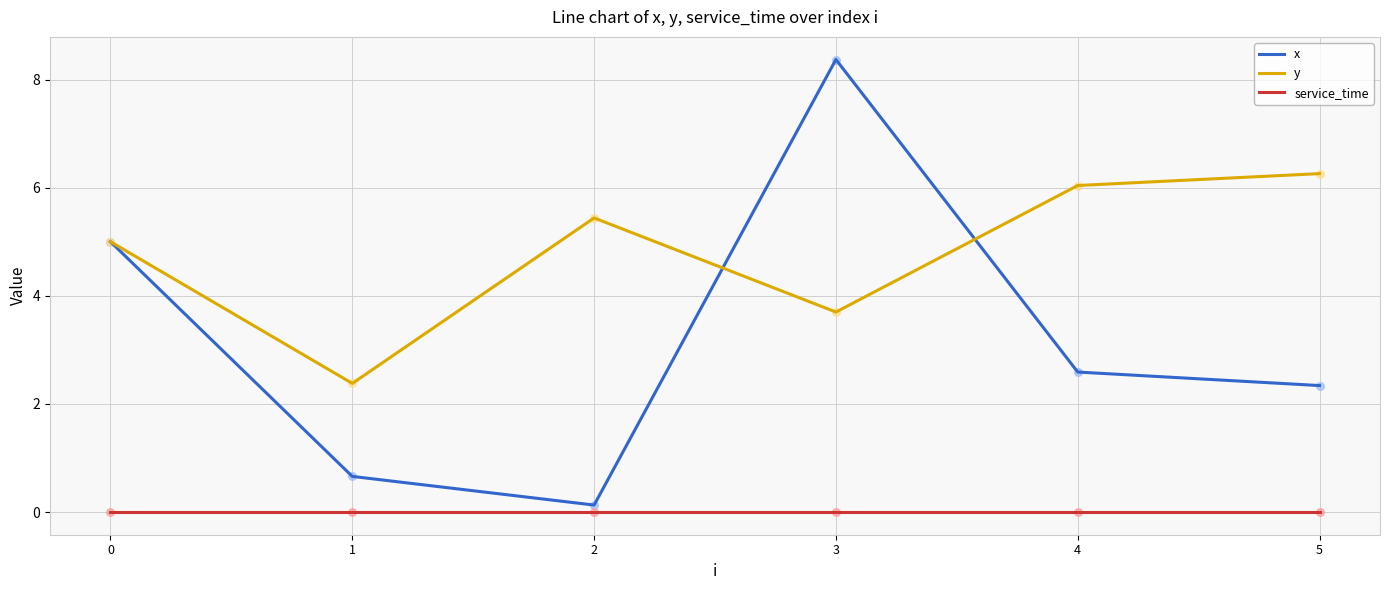

Between 0 and 2, which series saw the biggest shift?

x